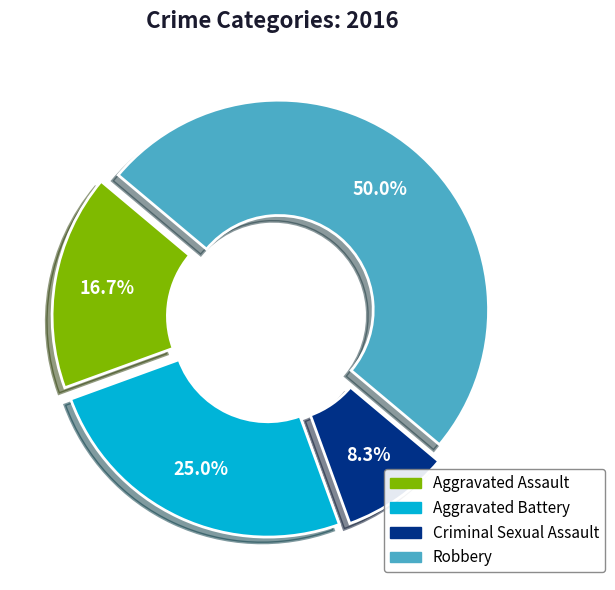

The Aggravated Assault slice represents 11% of the pie. True or false?

False